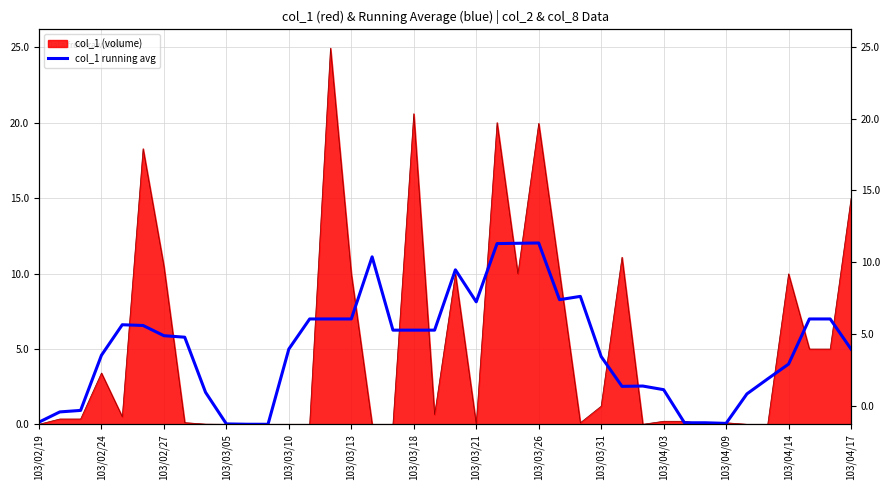

Does the chart display data point markers on the line(s)?

No